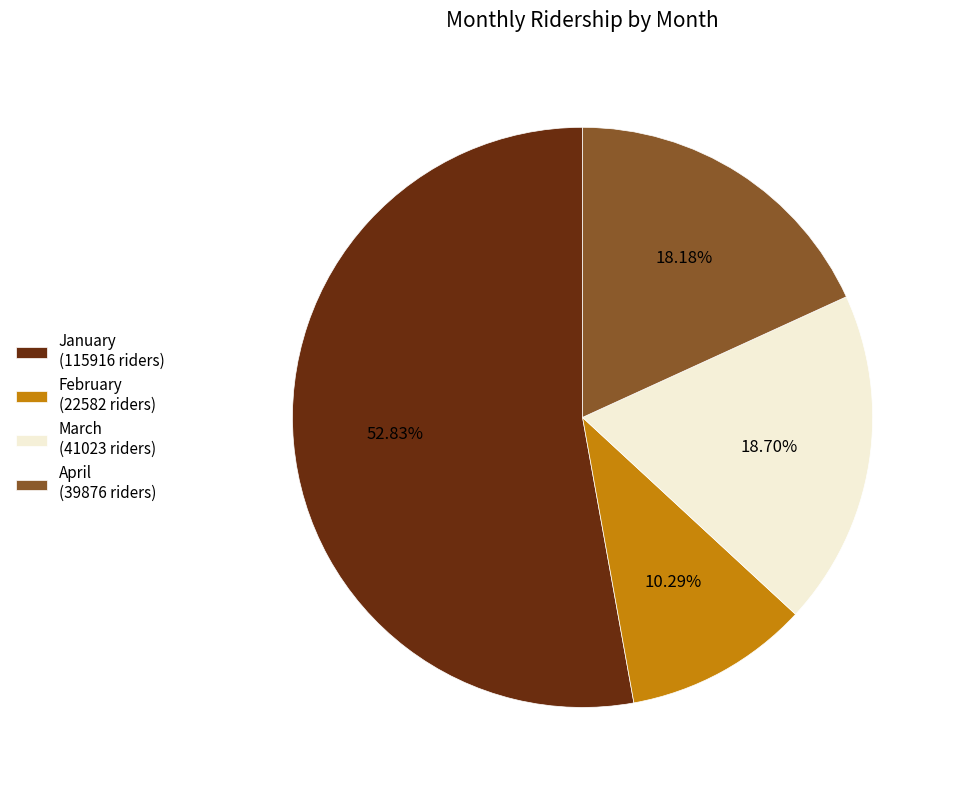

Which has a higher value, January (115916 riders) or April (39876 riders)?

January (115916 riders)